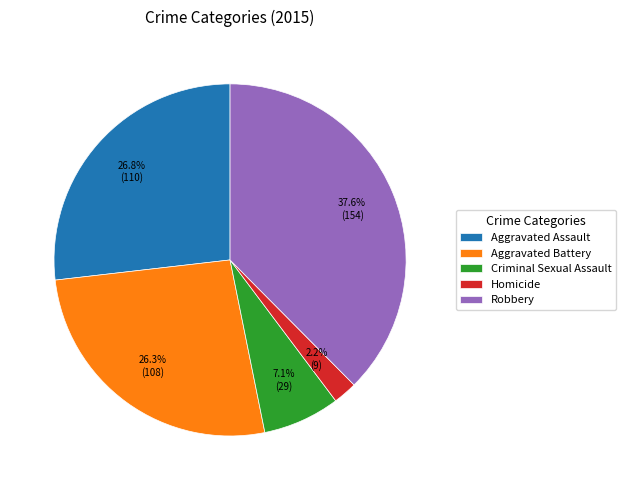

The Aggravated Battery slice represents 26% of the pie. True or false?

True